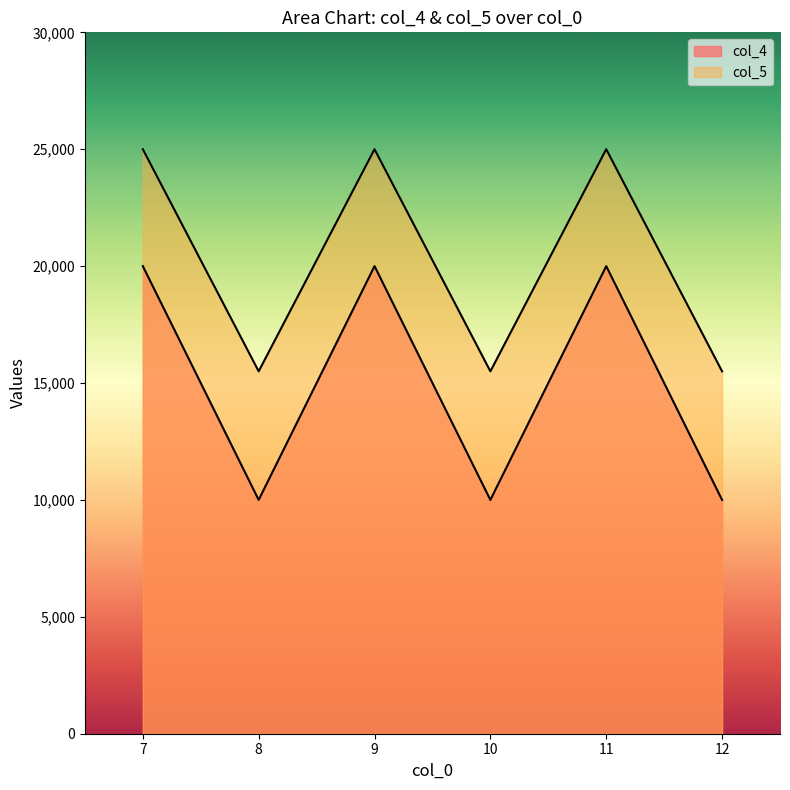

What is the value of the col_5 point at the 3rd from the left?

25000